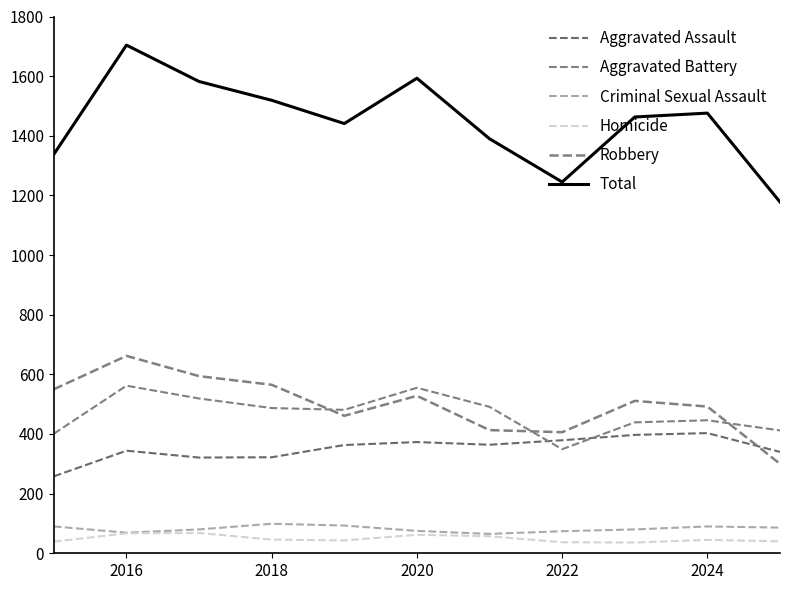

List the series in order of their peak value, lowest first.

Homicide, Criminal Sexual Assault, Aggravated Assault, Aggravated Battery, Robbery, Total